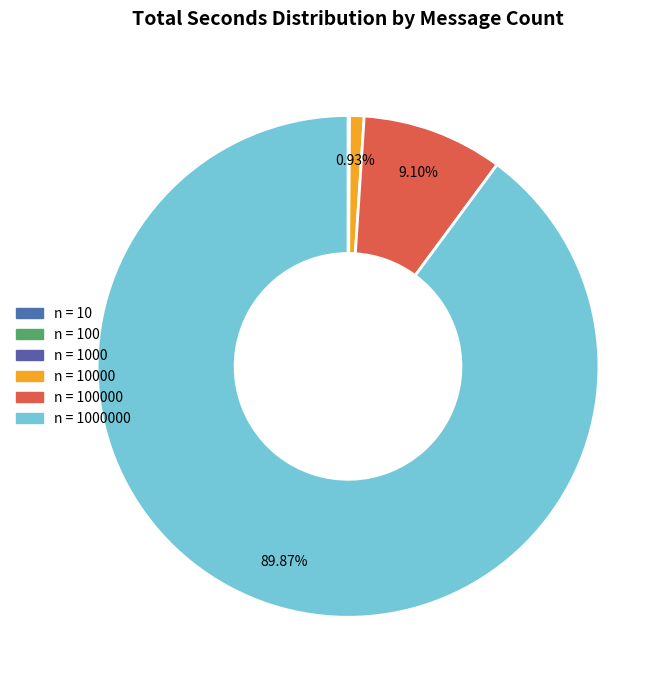

Which category has the biggest portion of the pie?

1000000